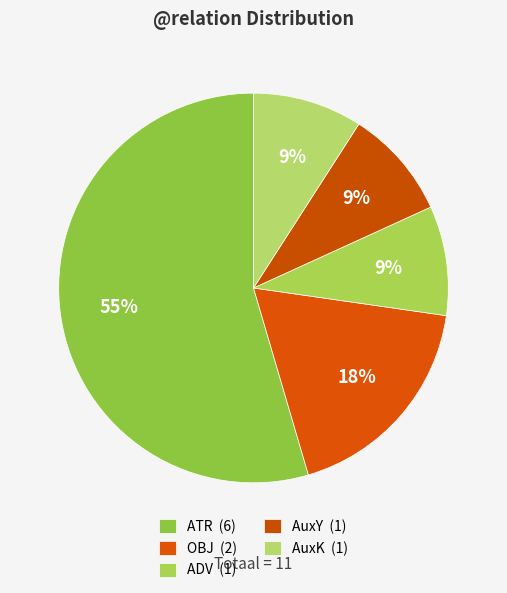

How many slices are in this pie chart?

5